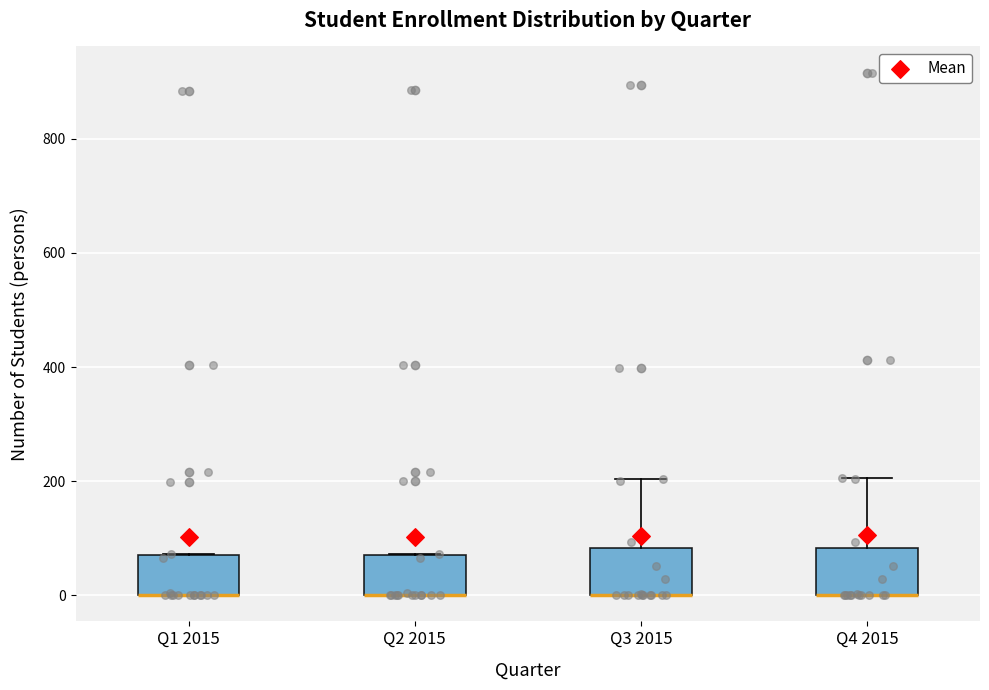

Reading left to right, read every box against the y-axis: the position of its median line, the range the box covers, and the ends of its whiskers. The values are not printed on the chart, so give them approximately, as read against the axis.

Q1 2015: median 0 (drawn on the box's lower edge), box 0 to 80, whiskers 0 to 80
Q2 2015: median 0 (drawn on the box's lower edge), box 0 to 80, whiskers 0 to 80
Q3 2015: median 0 (drawn on the box's lower edge), box 0 to 80, whiskers 0 to 200
Q4 2015: median 0 (drawn on the box's lower edge), box 0 to 80, whiskers 0 to 200